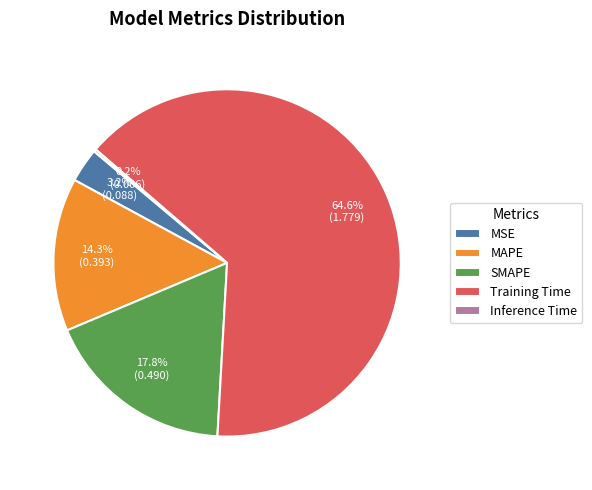

To the nearest percent, what portion does MSE represent?

3%